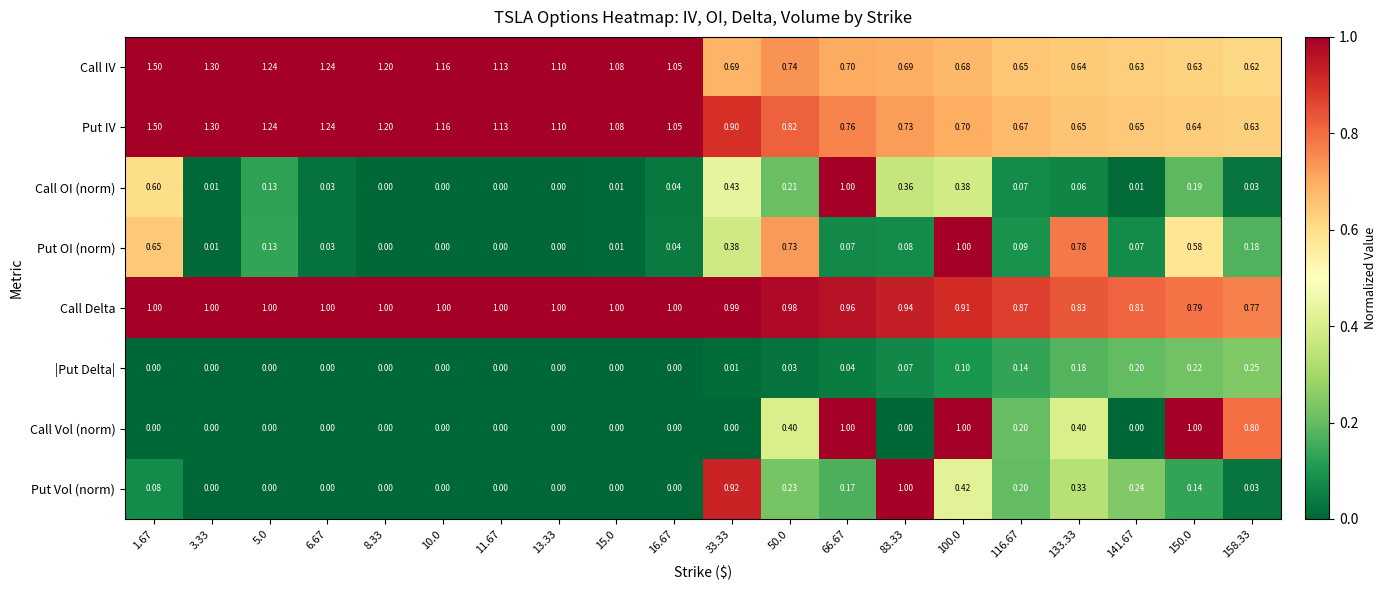

Which series changed the most between 50.0 and 141.67?

Put OI (norm)